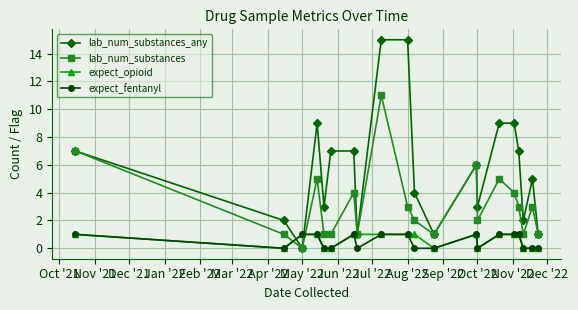

How many times do lab_num_substances and expect_fentanyl cross each other?

2